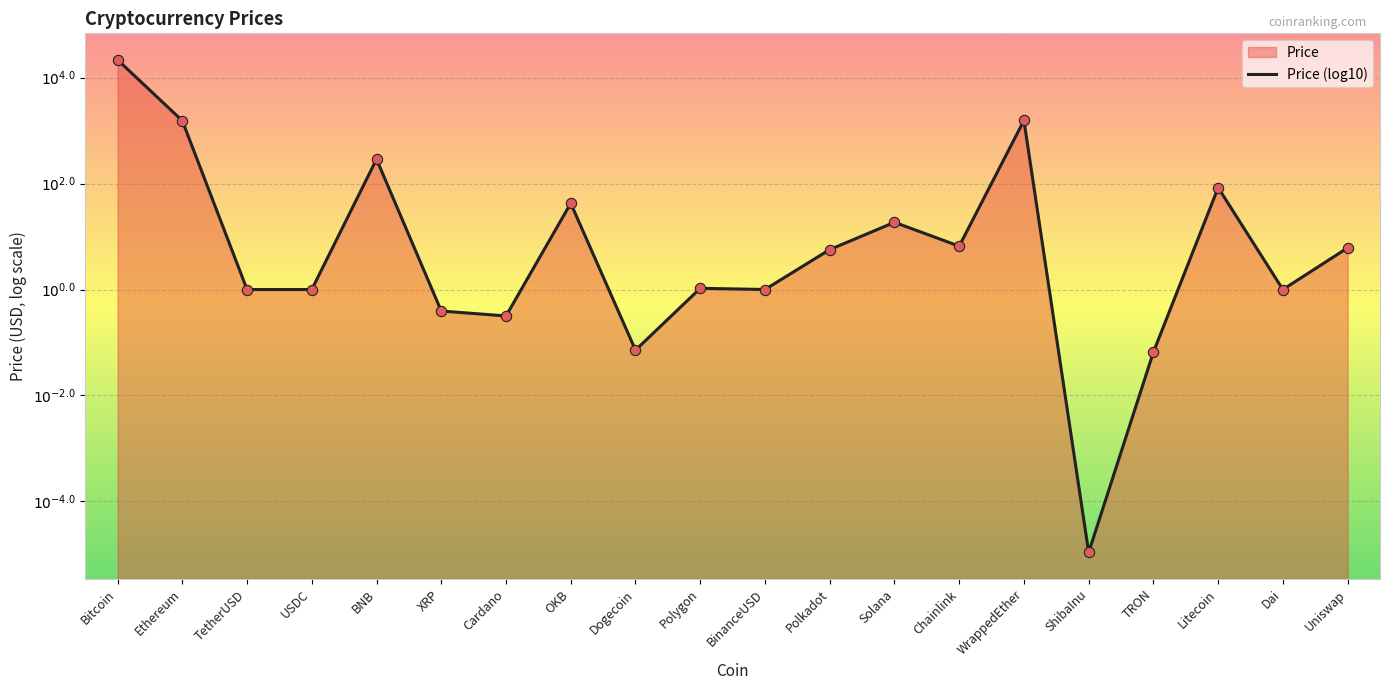

What is the change in value from Ethereum to Uniswap?

-2.4